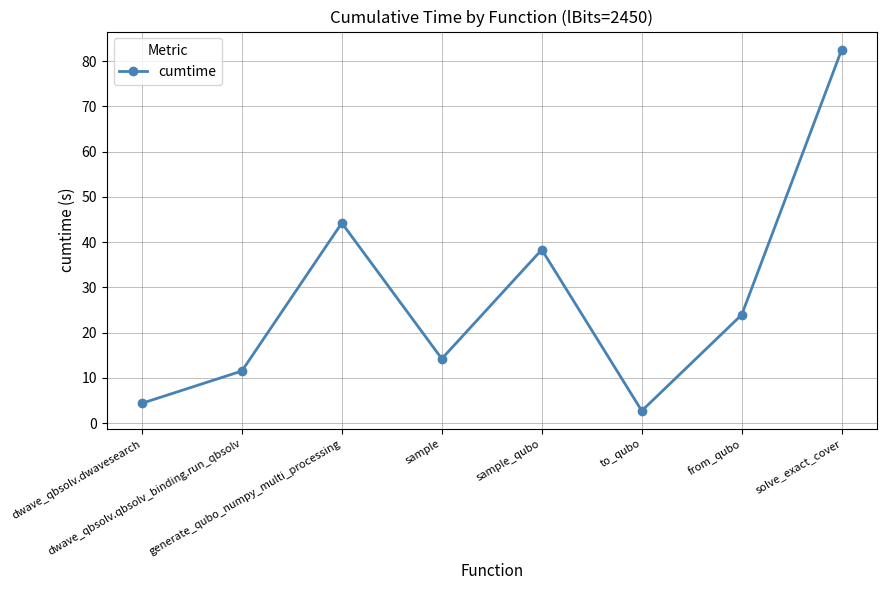

How many data points are less than 23?

4